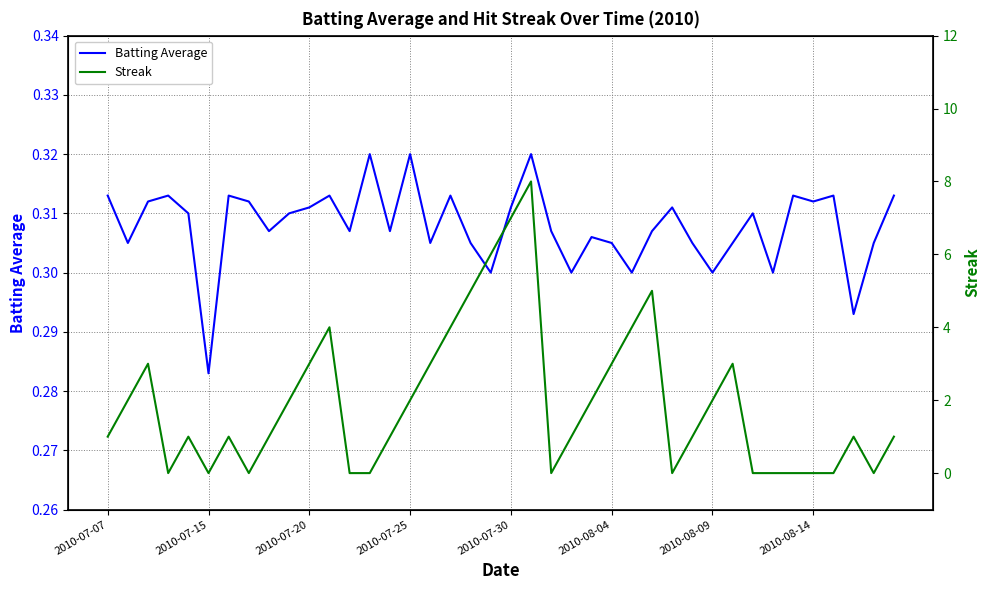

Where is Batting Average nearest to the value 0?

2010-07-15